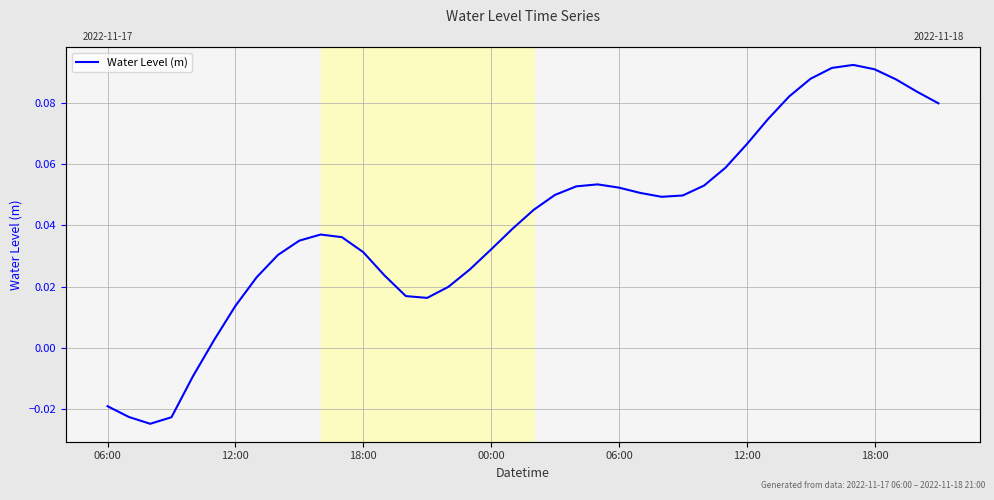

What is the maximum value shown in the chart?

0.1